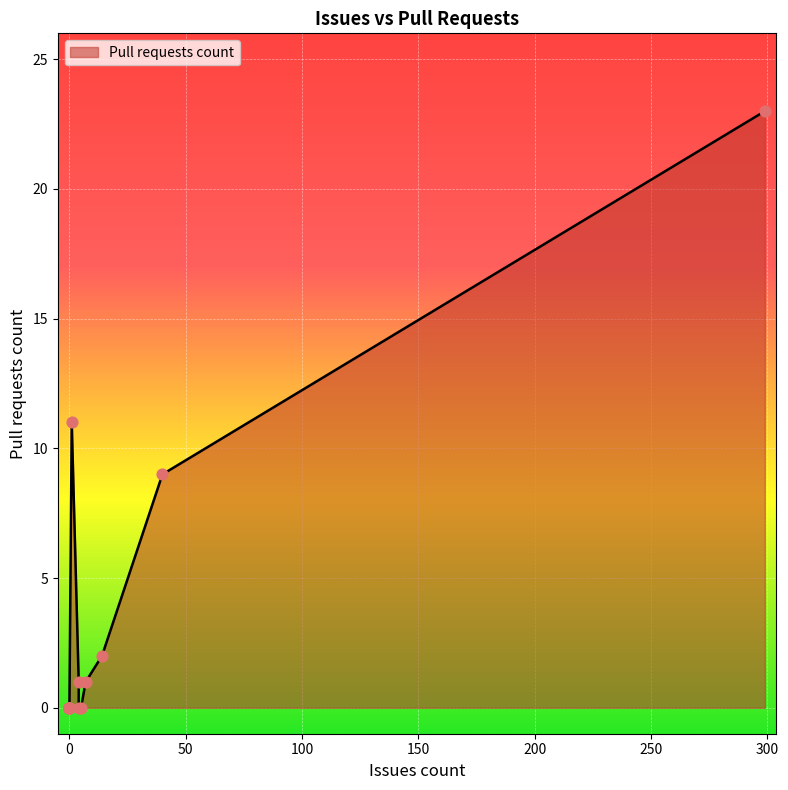

What is the change in value from 0 to 14?

+2